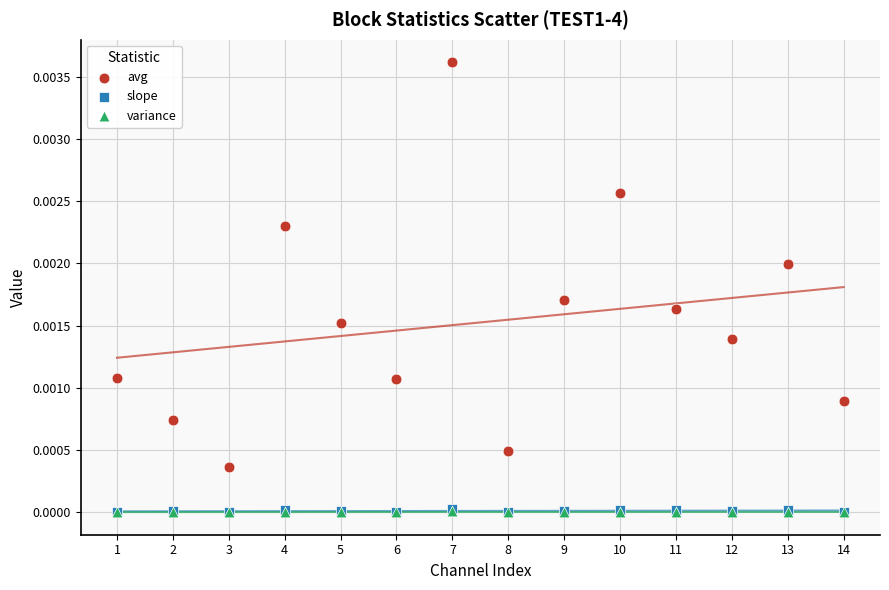

Which series has the largest Y range (max minus min)?

avg